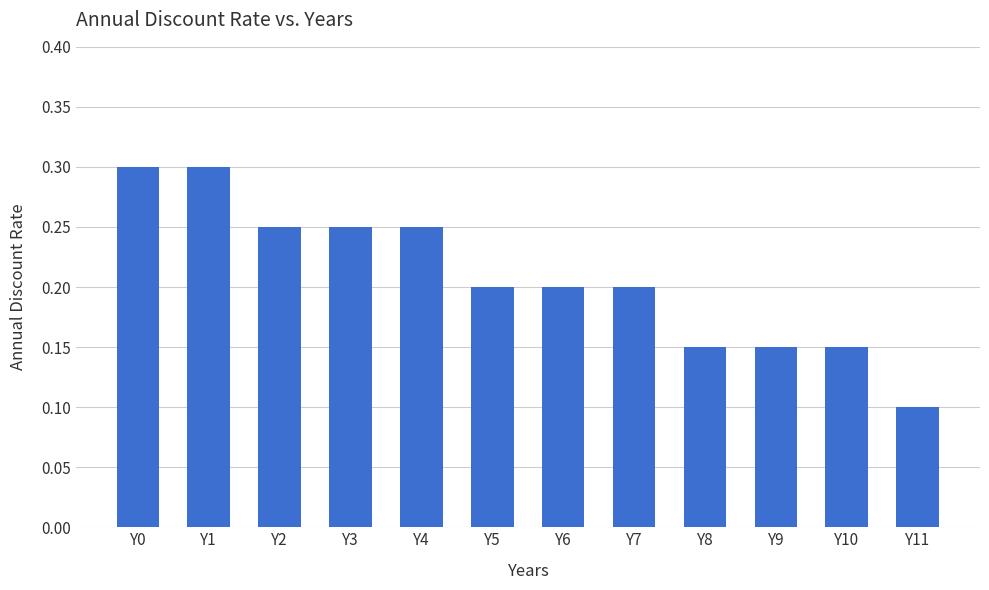

Is it true that the value at Y8 is 0.1?

True